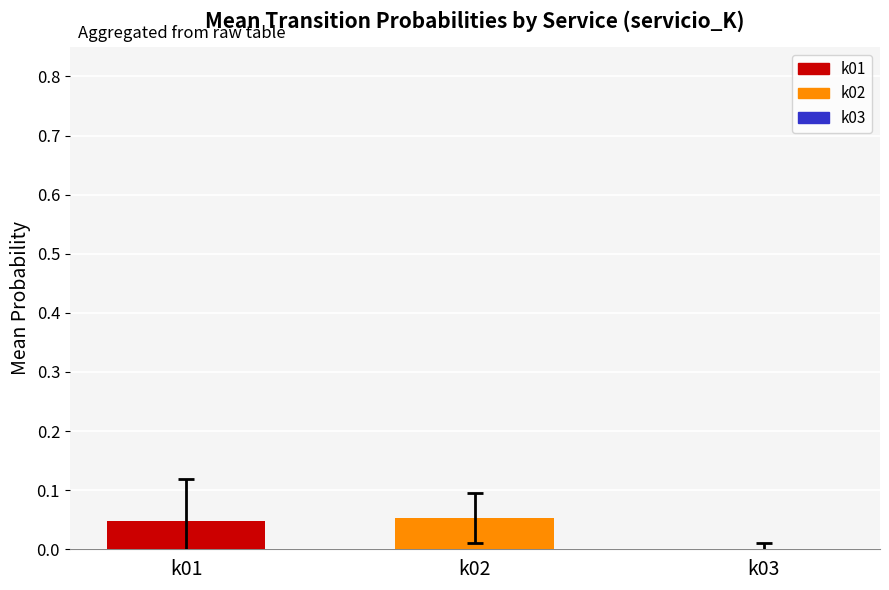

Between k02 and k03, which is larger?

k02